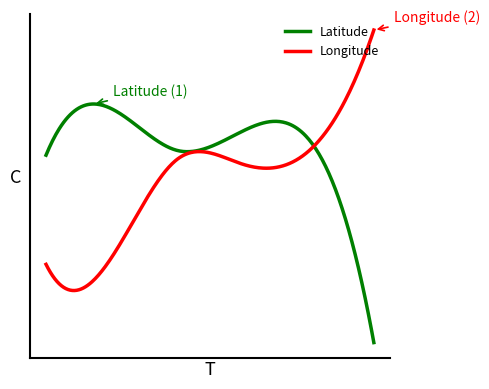

What is the lowest value of the Longitude series?

-1.1